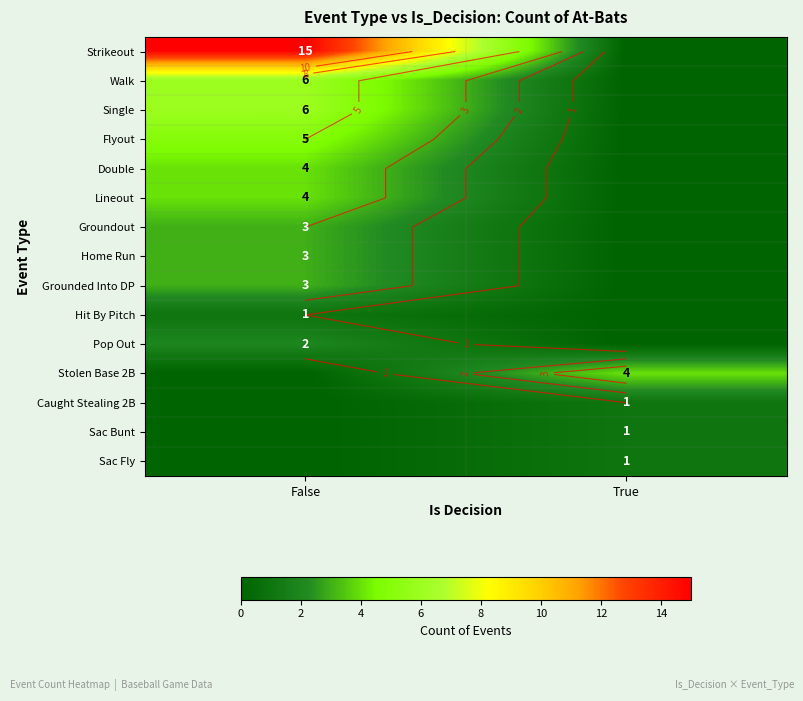

What is the difference between the maximum and minimum values in the Flyout series?

5